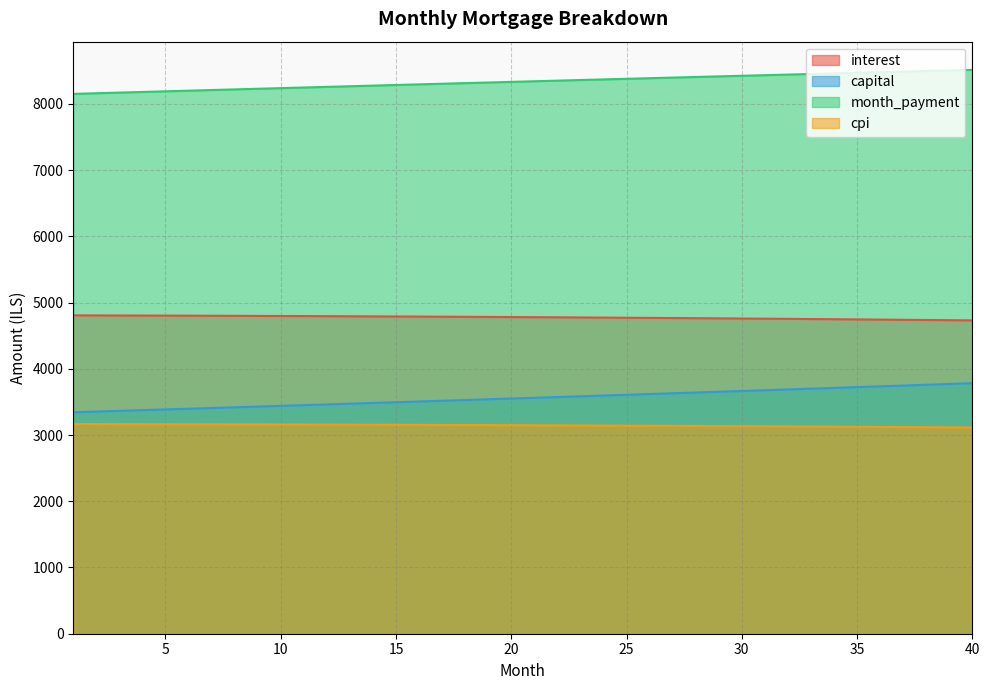

What is the value of the month_payment point at the 26th from the left?

8387.6